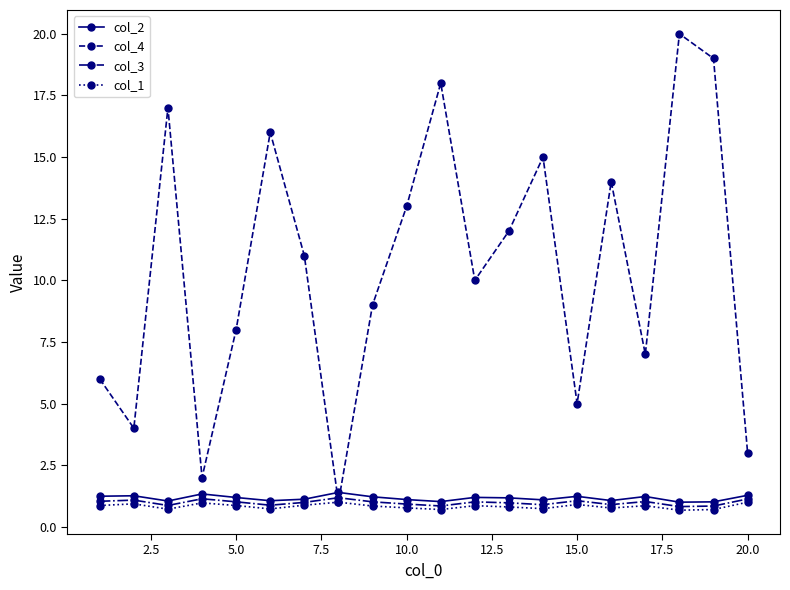

What is the difference between the second highest and second lowest values in the col_1 series?

0.3